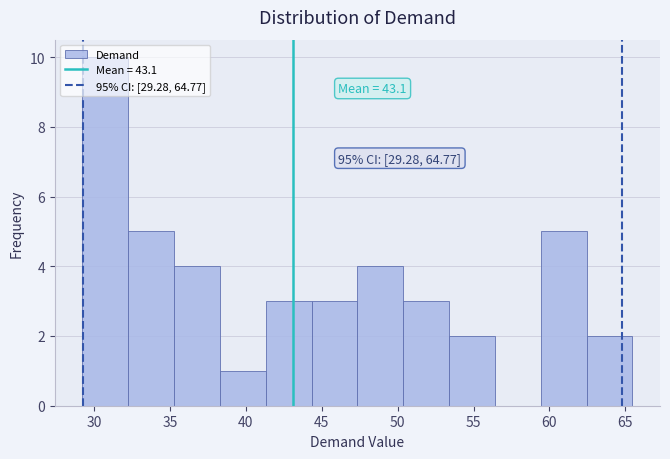

Which range on the x-axis has the tallest bar?

29.0 to 32.0